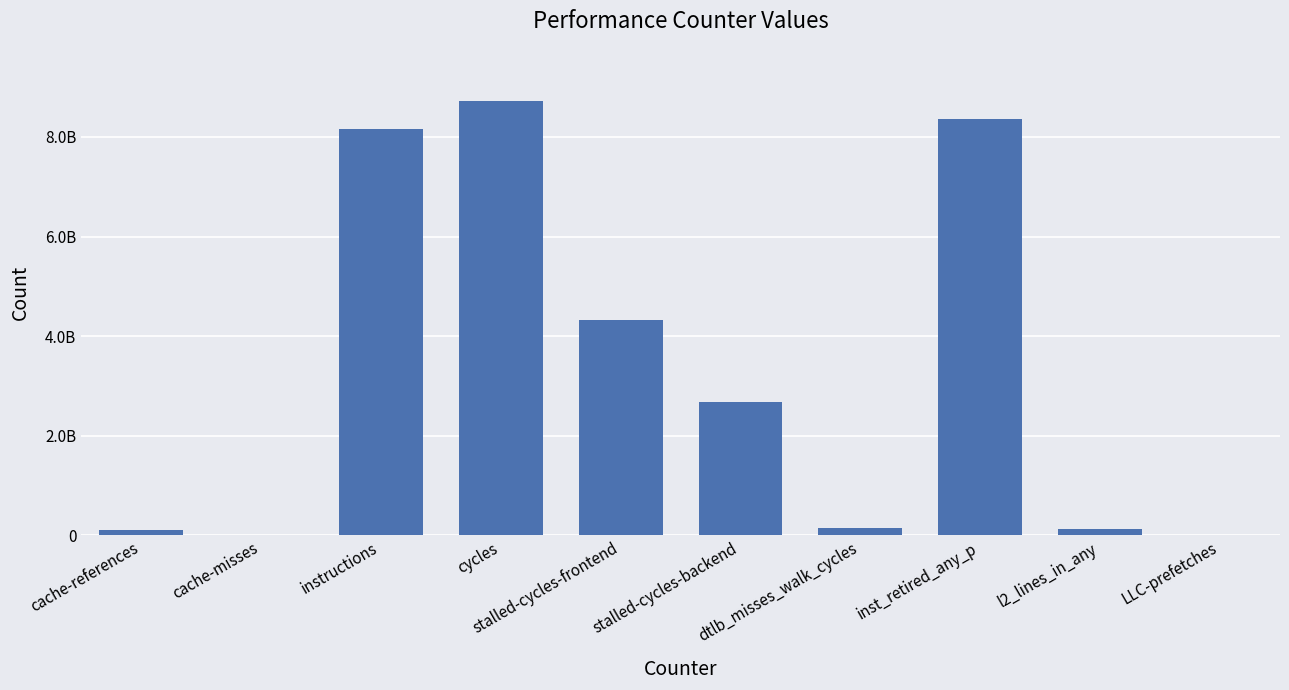

True or false: the data shows 8151361218 at instructions.

True